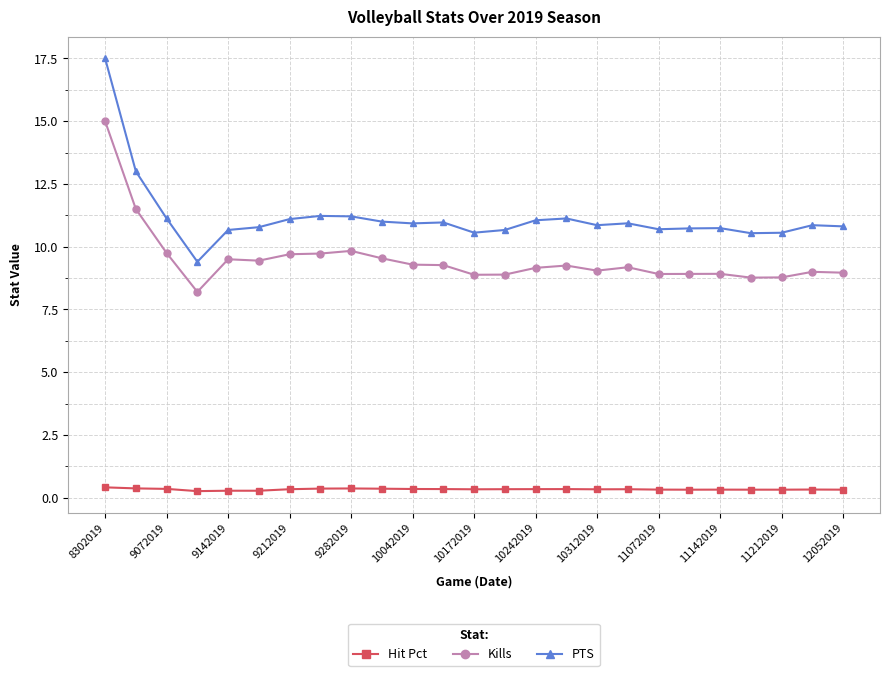

How many lines are shown in the chart?

3